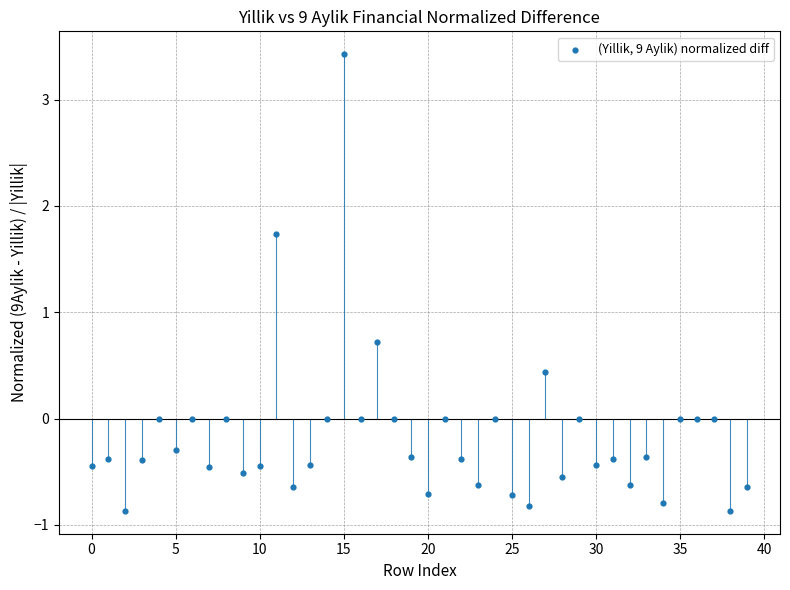

What is the range of Y values (max minus min)?

4.3